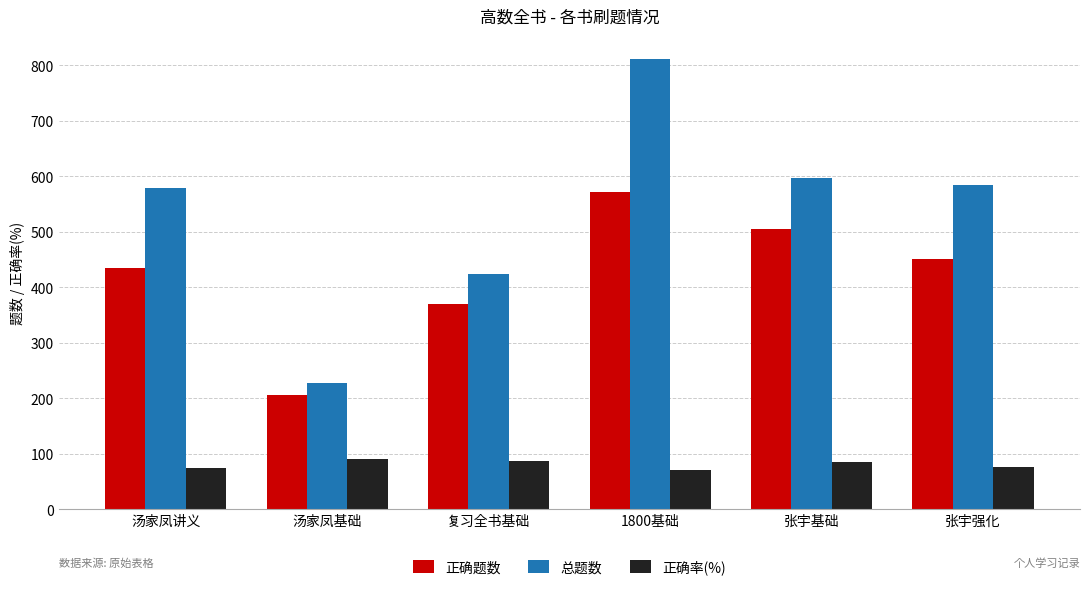

What is the label of the 4th bar from the right?

复习全书基础